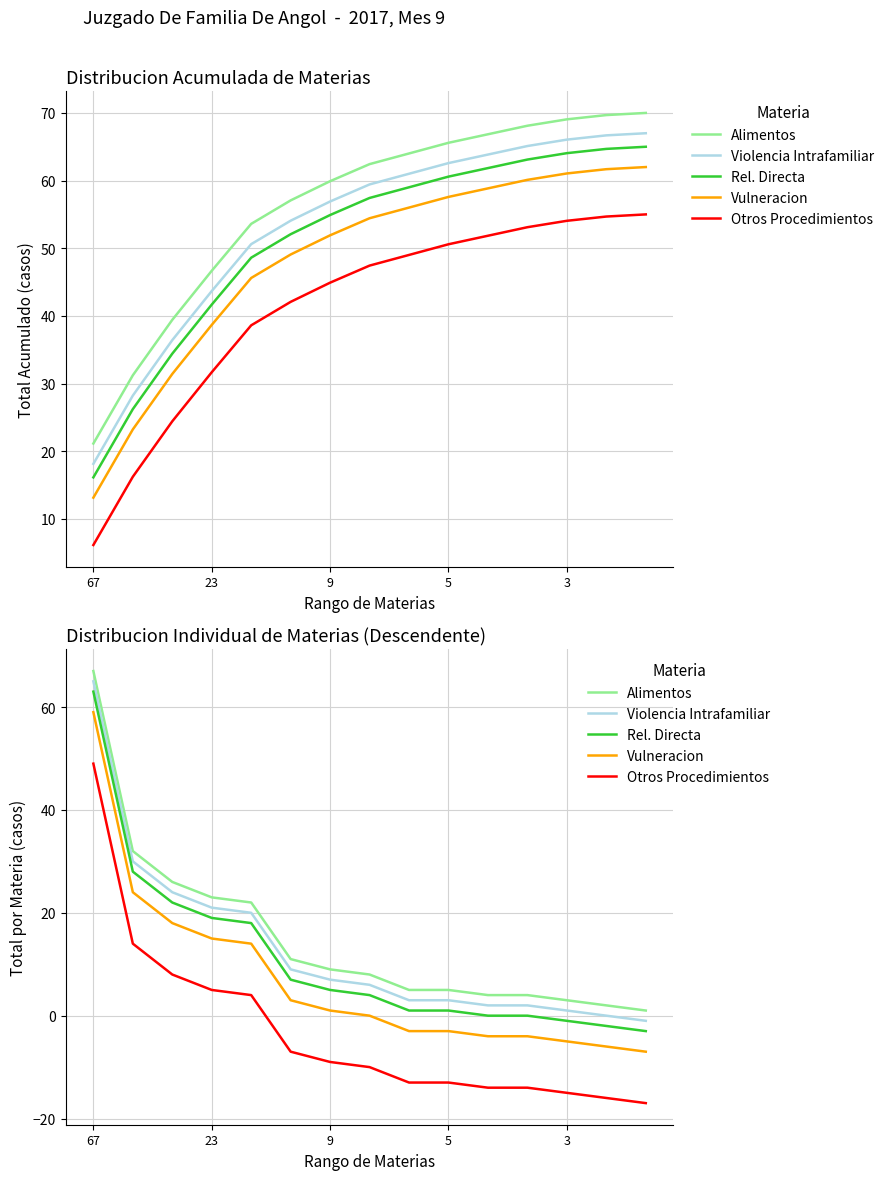

The Rel. Directa series shows -4 at 14. True or false?

False